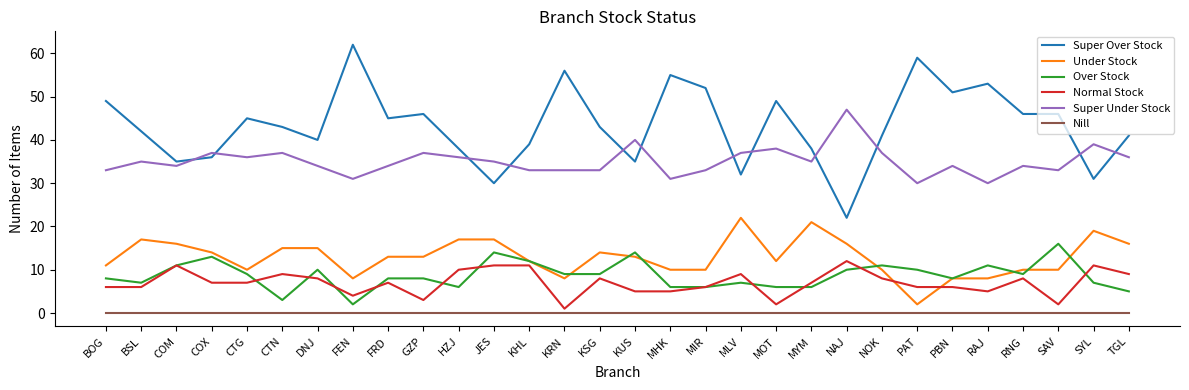

What is the sum of the Normal Stock values at CTG and MLV?

16